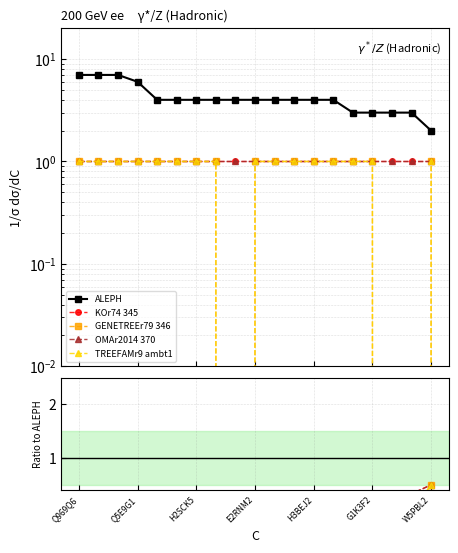

Between 12 and 13, which is larger?

12